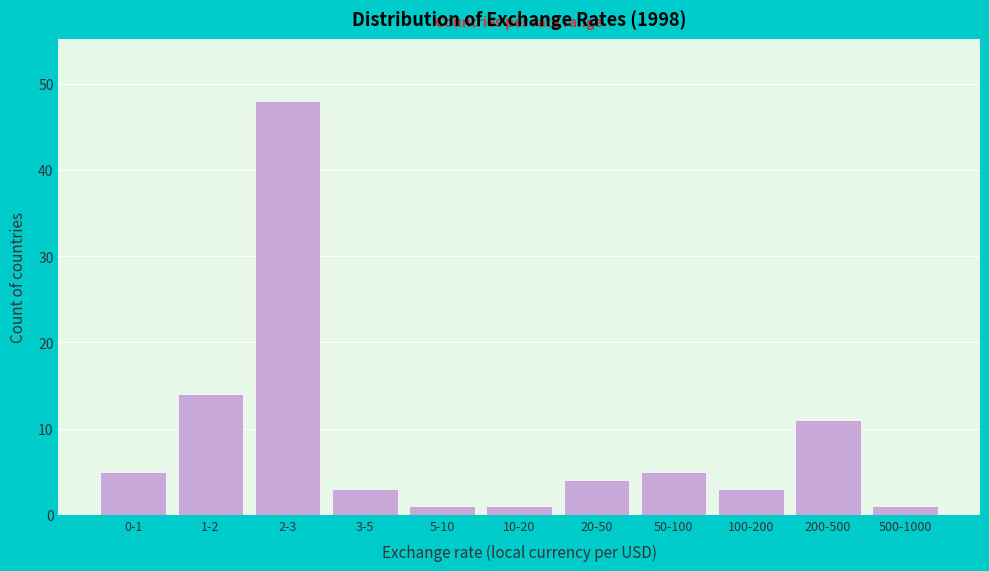

Reading left to right, list all the values displayed in this chart.

0-1=5	1-2=14	2-3=48	3-5=3	5-10=1	10-20=1	20-50=4	50-100=5	100-200=3	200-500=11	500-1000=1